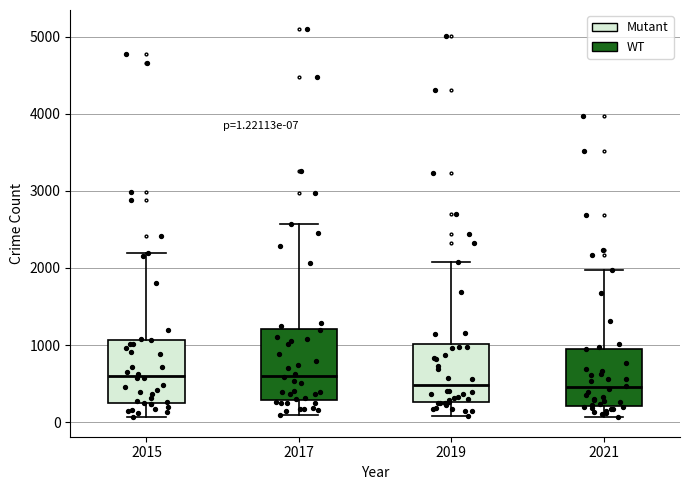

Which box is the tallest, from its lower edge to its upper edge?

2017